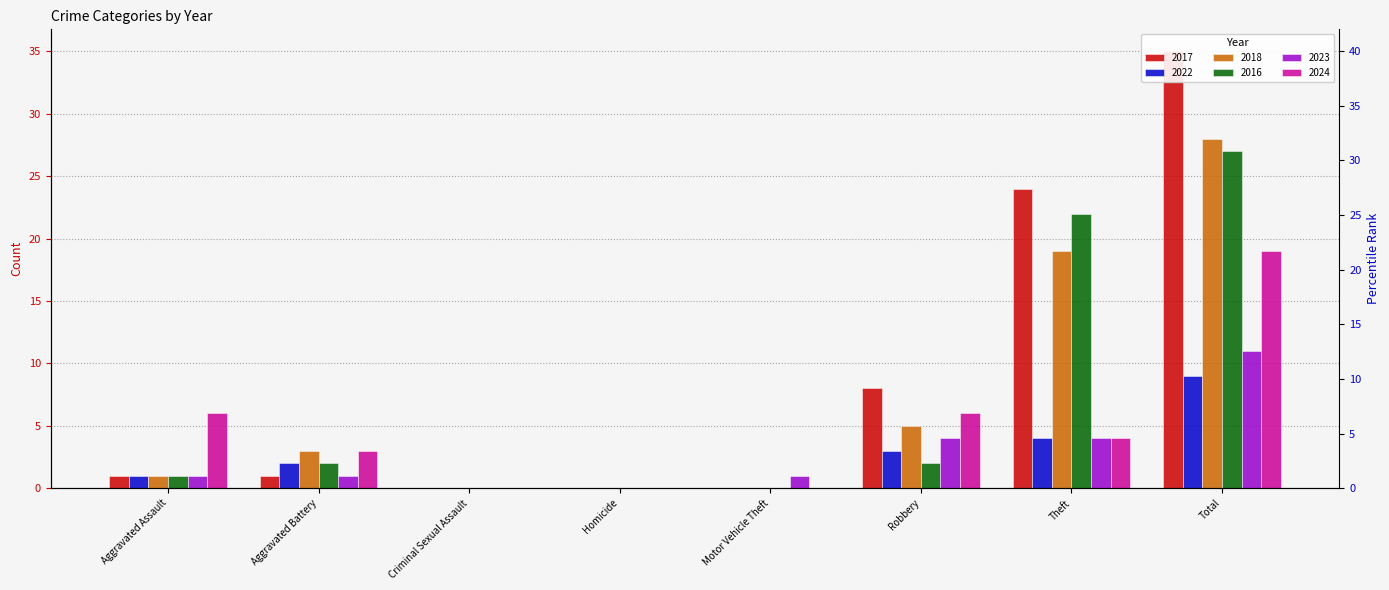

How many groups of bars are there?

8